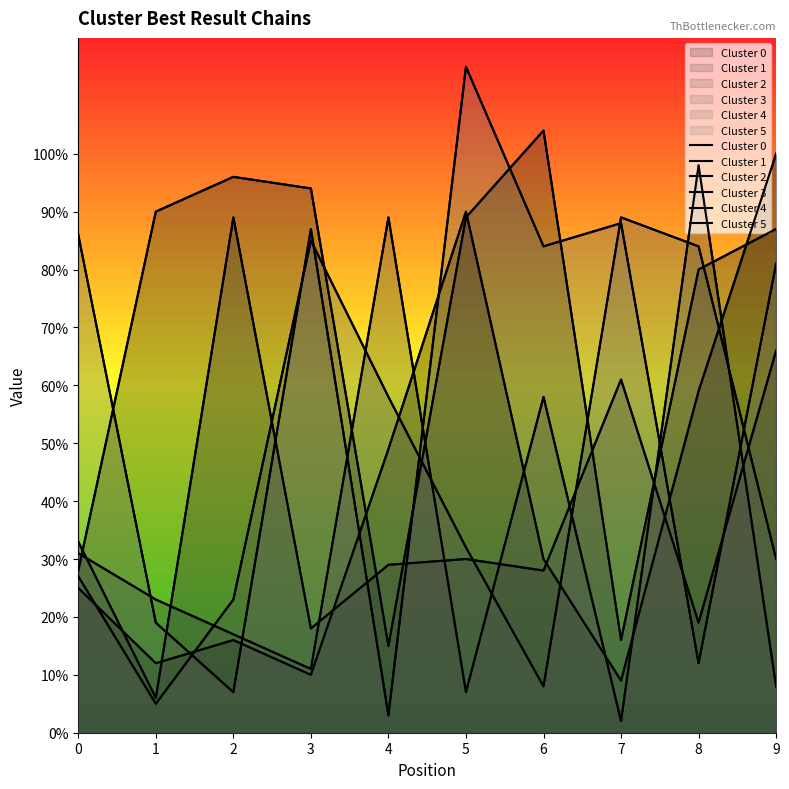

Reading right to left, transcribe all the data shown in this chart.

Cluster 0: 9=100	8=59	7=9	6=30	5=90	4=49	3=10	2=16	1=12	0=25
Cluster 1: 9=87	8=80	7=16	6=104	5=89	4=15	3=94	2=96	1=90	0=28
Cluster 2: 9=66	8=19	7=61	6=28	5=30	4=29	3=18	2=89	1=6	0=33
Cluster 3: 9=8	8=98	7=2	6=58	5=7	4=89	3=11	2=17	1=23	0=31
Cluster 4: 9=30	8=84	7=89	6=8	5=32	4=58	3=85	2=23	1=5	0=27
Cluster 5: 9=81	8=12	7=88	6=84	5=115	4=3	3=87	2=7	1=19	0=86